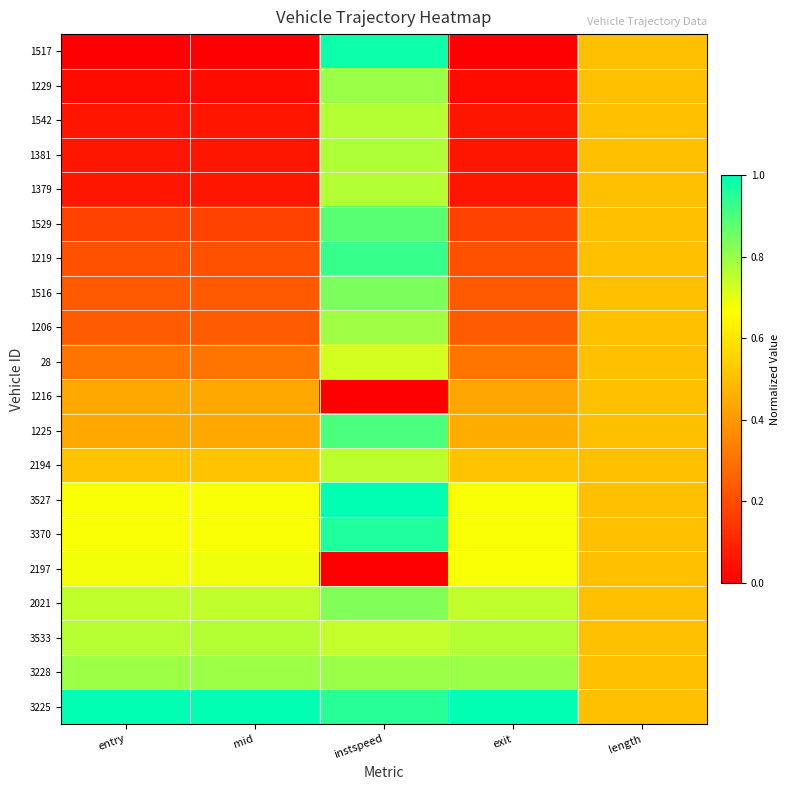

Which series has the largest total across all categories?

3225